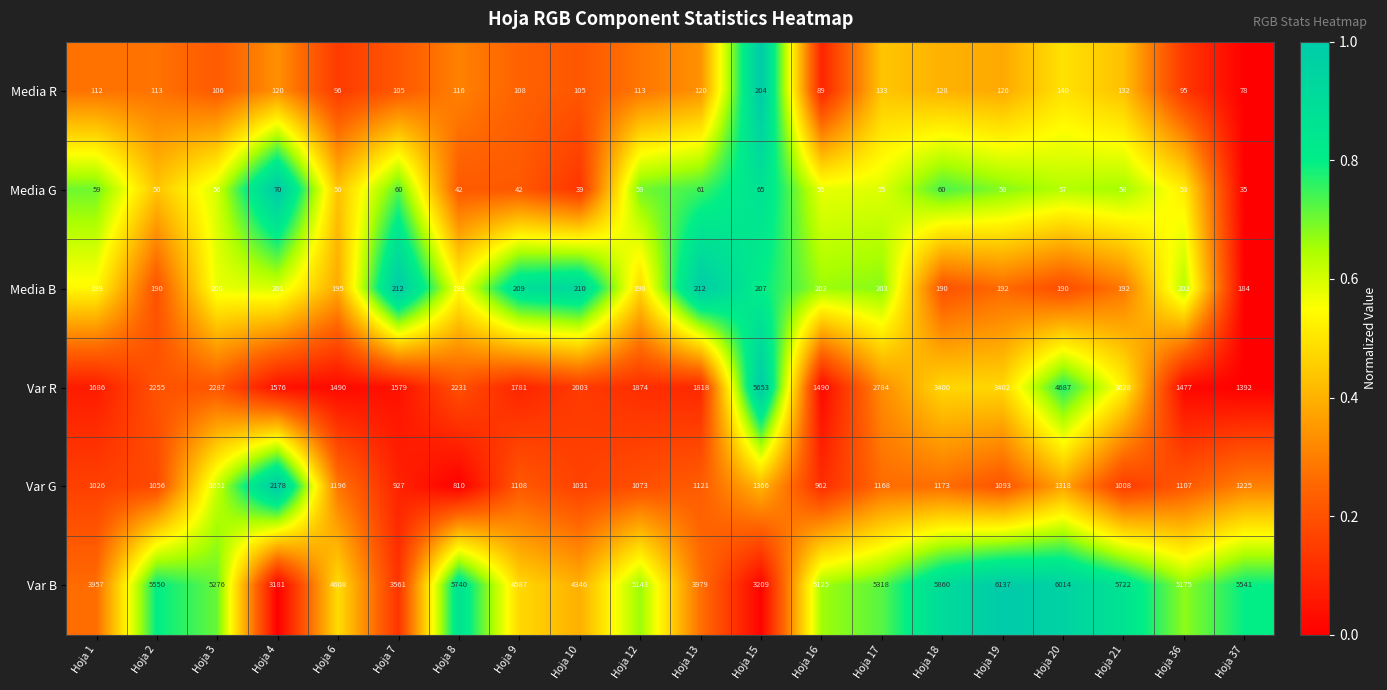

Rank the series by their maximum value, from highest to lowest.

Var B, Var R, Var G, Media B, Media R, Media G